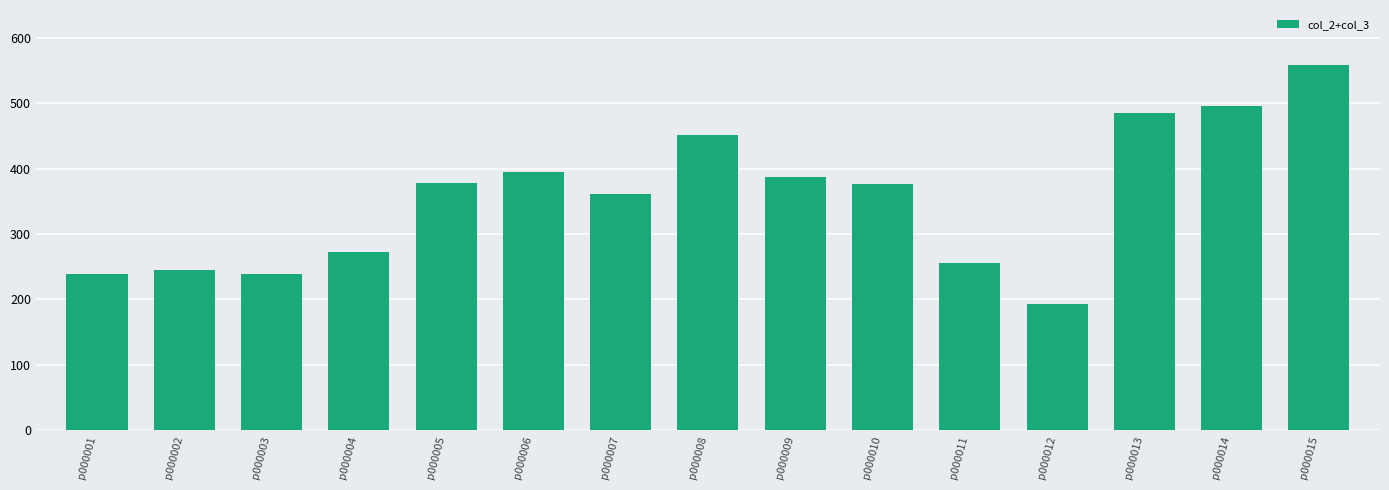

What is the approximate value at p000006?

394.3